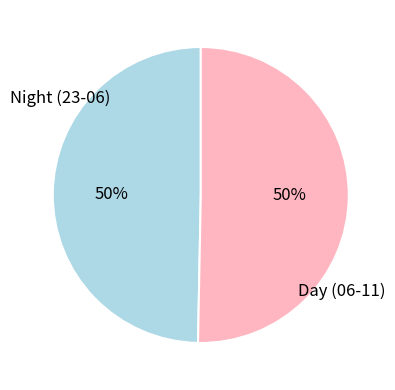

To the nearest percent, what is the average slice percentage?

50%